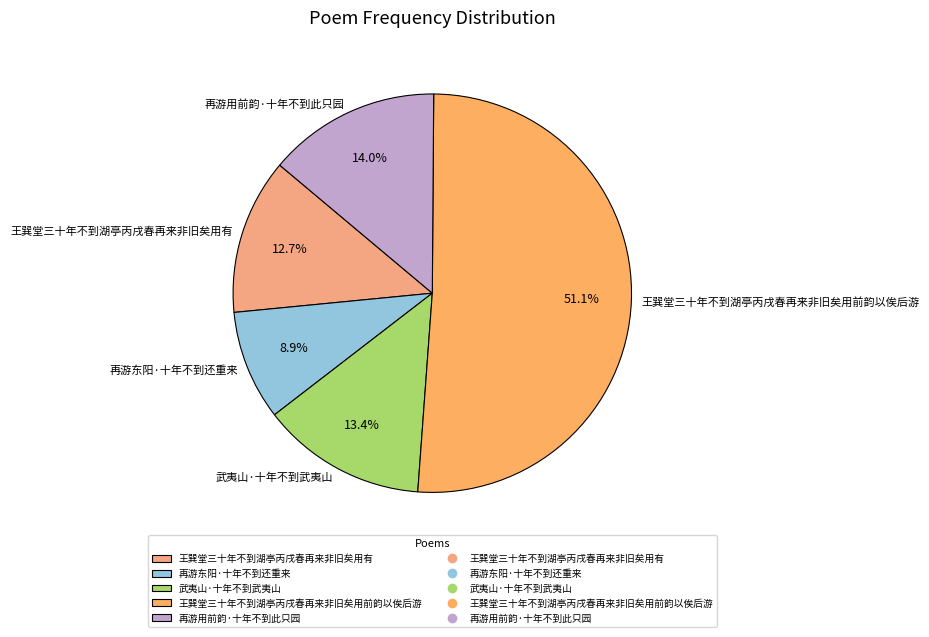

Approximately how many times larger is the value at 再游东阳·十年不到还重来 compared to 王巽堂三十年不到湖亭丙戌春再来非旧矣用有?

0.7